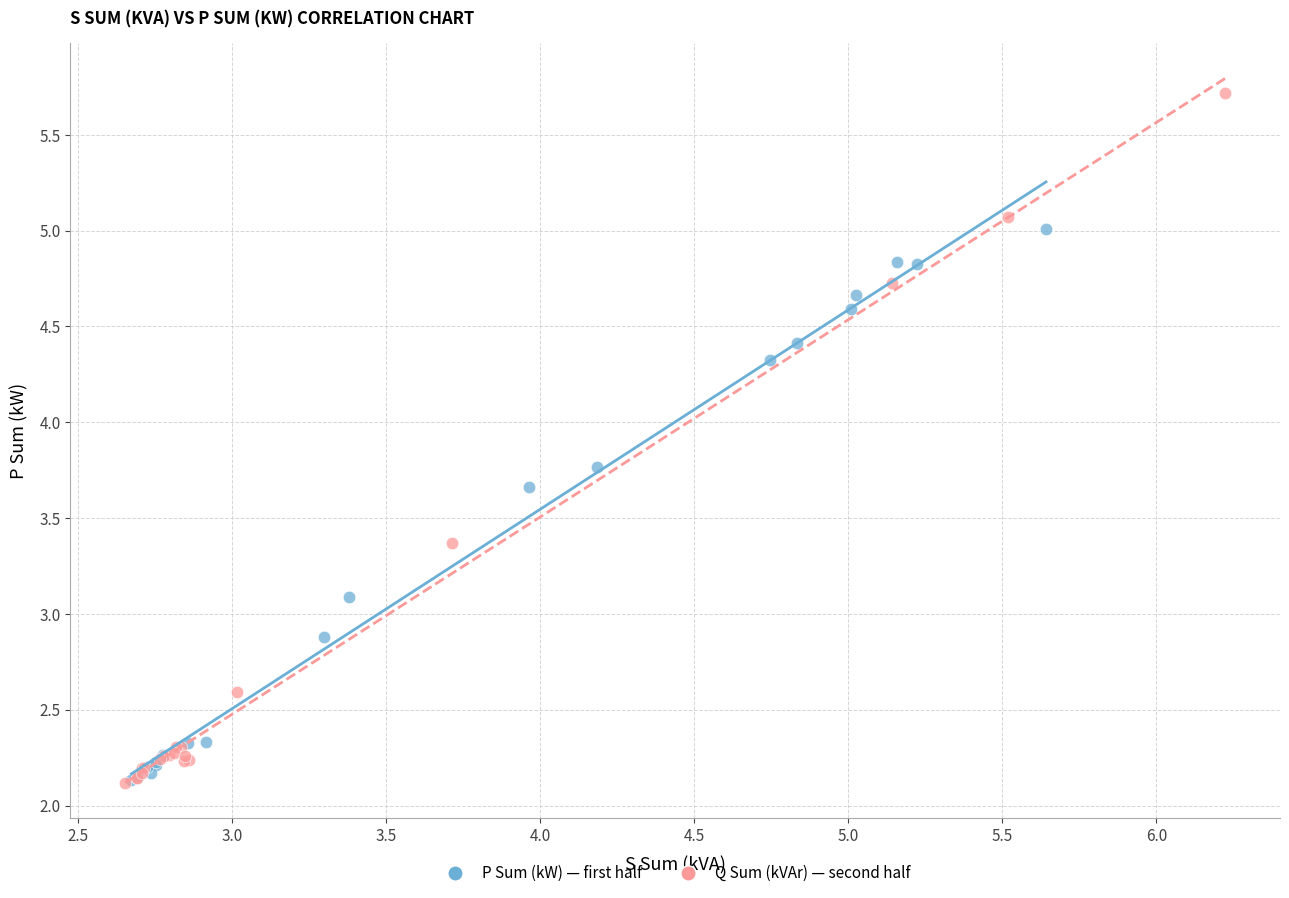

Which series has the largest Y range (max minus min)?

Q Sum (kVAr) — second half